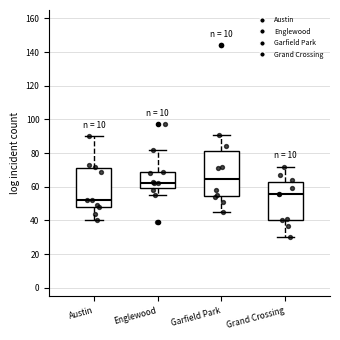

Reading left to right, read every box against the y-axis: the position of its median line, the range the box covers, and the ends of its whiskers. The values are not printed on the chart, so give them approximately, as read against the axis.

Austin: median 52, box 48 to 72, whiskers 40 to 90
Englewood: median 62, box 60 to 68, whiskers 56 to 82
Garfield Park: median 64, box 54 to 82, whiskers 46 to 92
Grand Crossing: median 56, box 40 to 62, whiskers 30 to 72